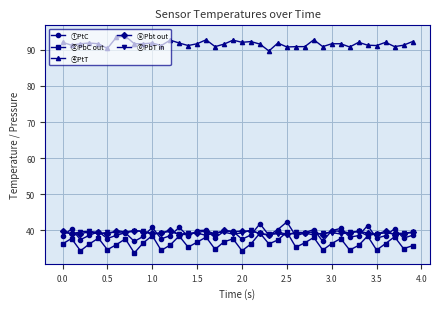

True or false: ②PbC out and ④PtT cross at least once.

False